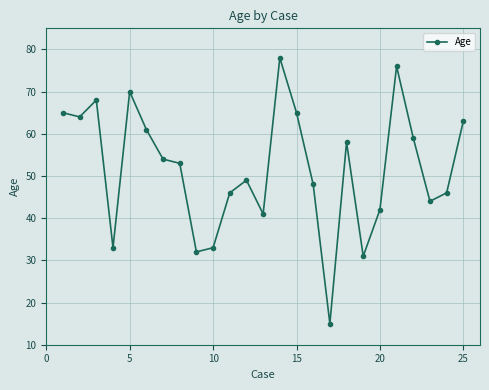

What is the value of the 14th point from the left?

78